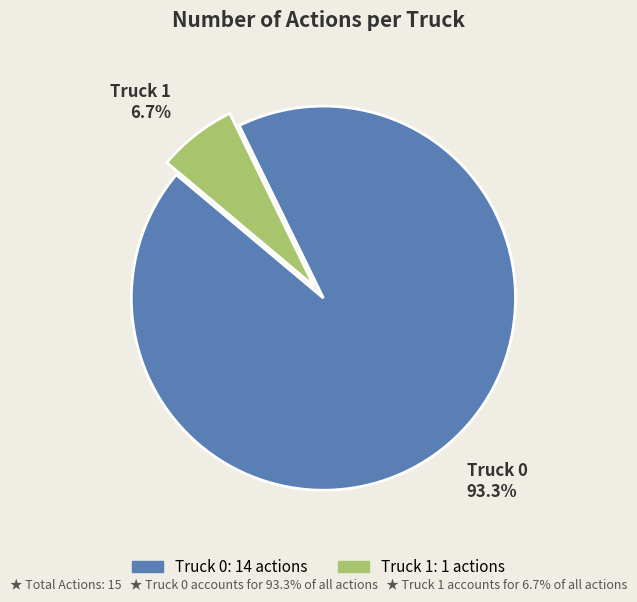

To the nearest percent, what is the average slice percentage?

50%